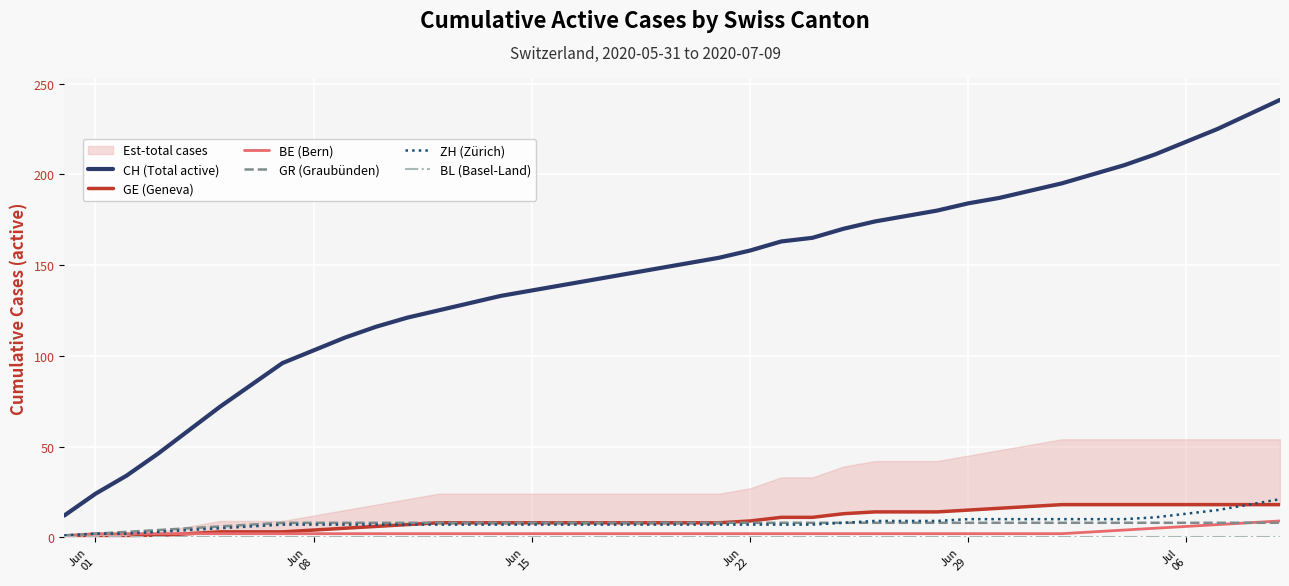

What is the minimum value for CH (Total active)?

12